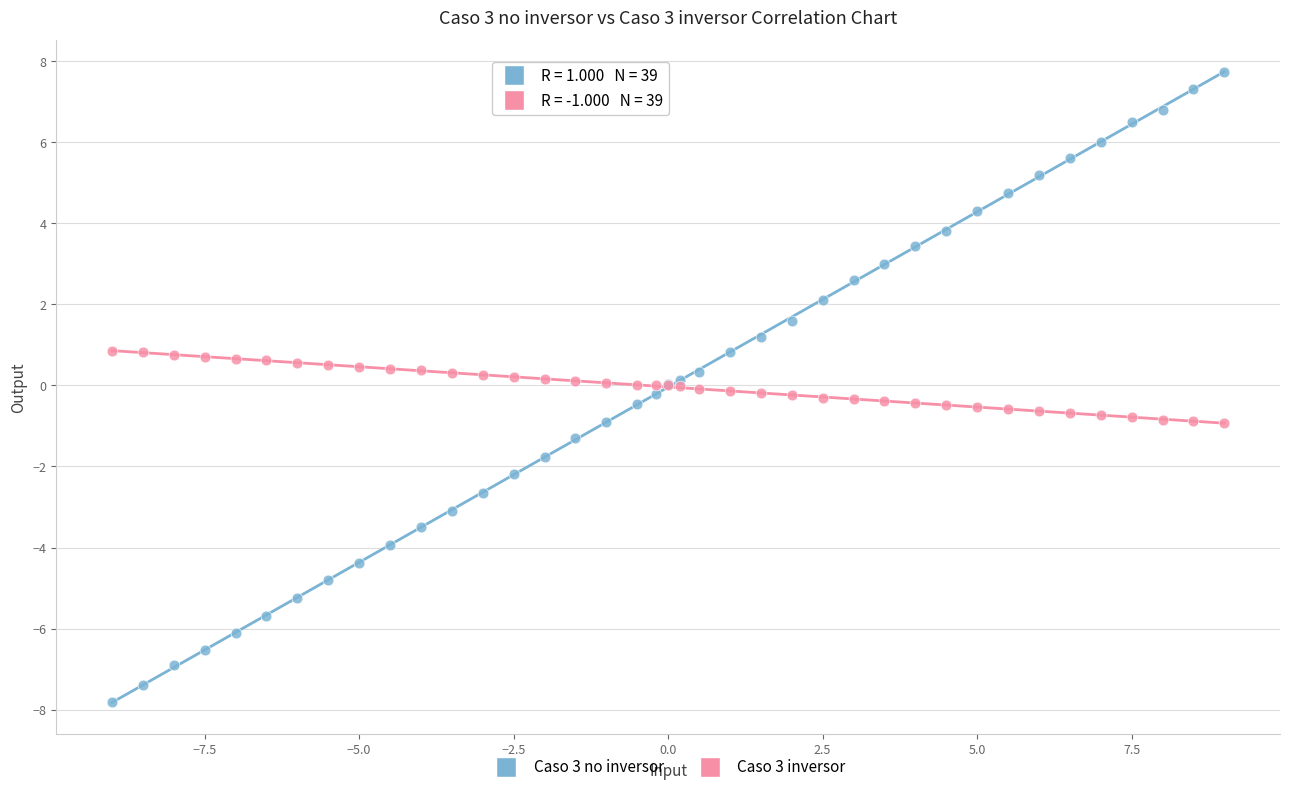

Which series contains the highest Y value?

Caso 3 no inversor